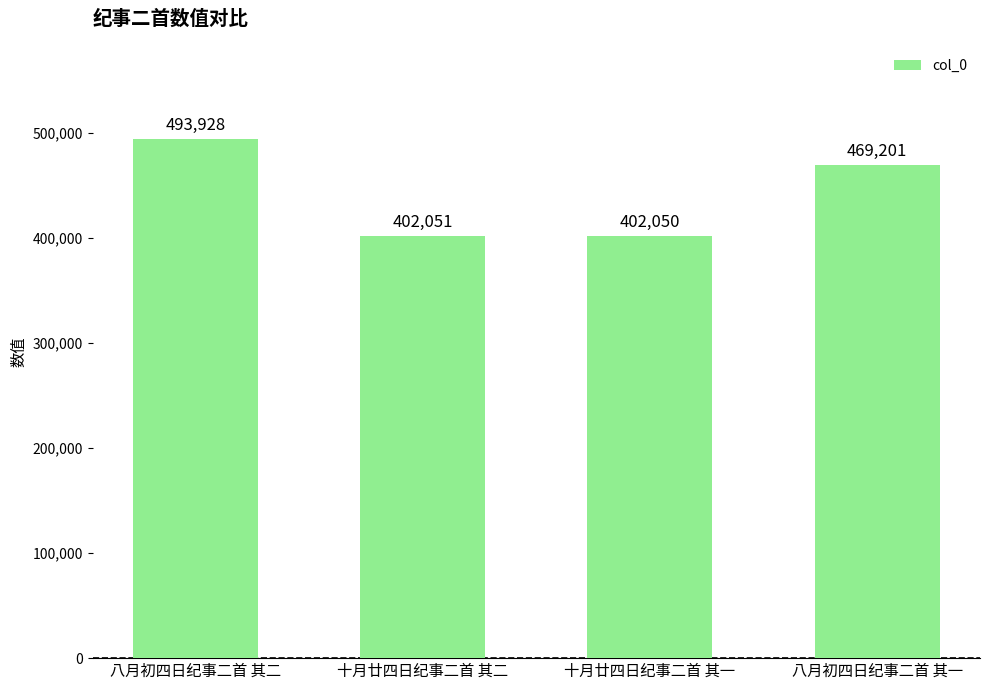

The value at 十月廿四日纪事二首 其一 is 187518. True or false?

False